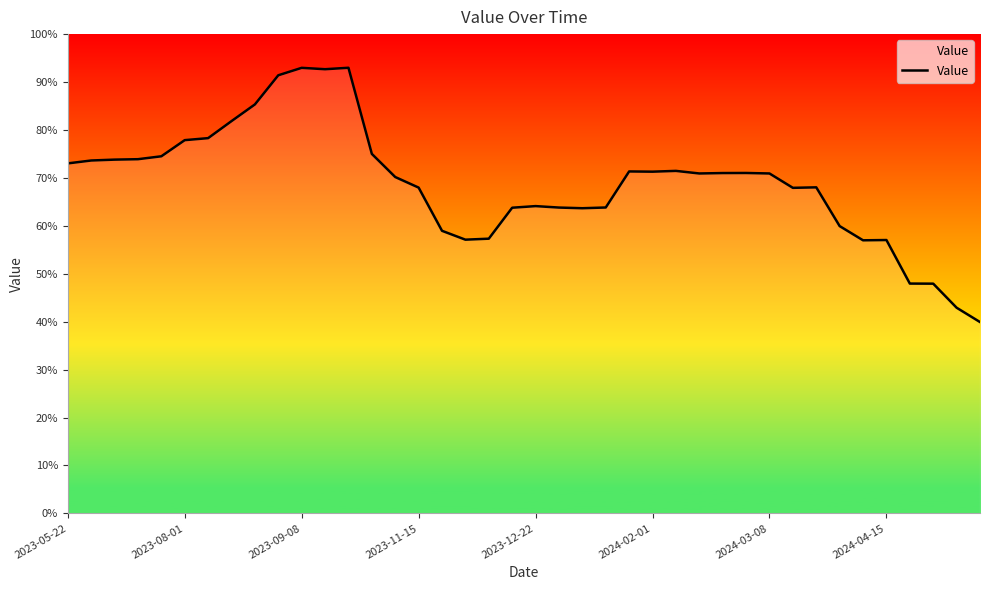

What is the average value?

68.9